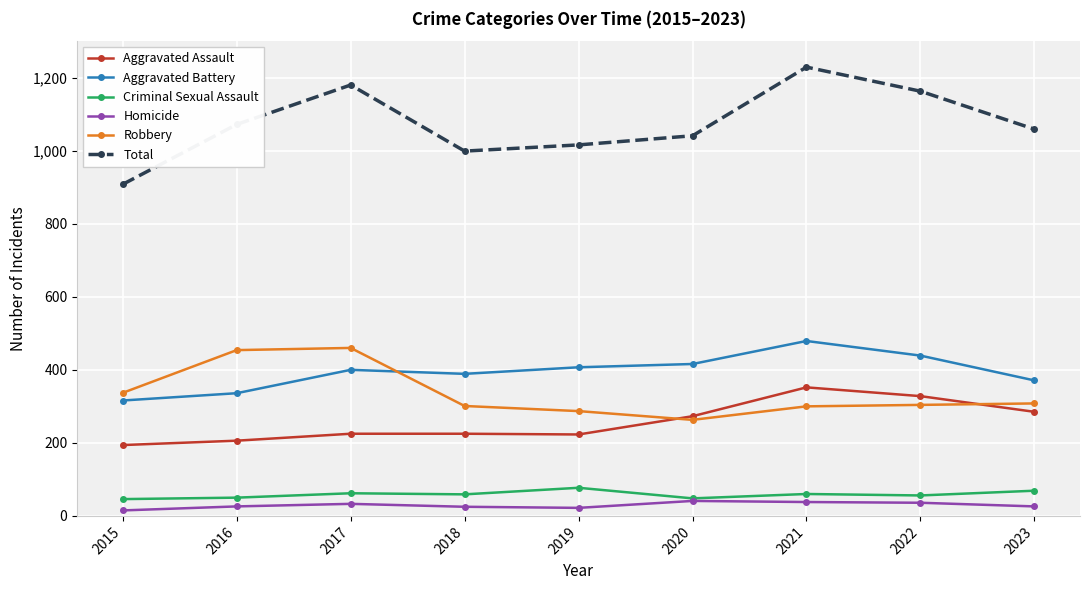

True or false: Aggravated Assault and Aggravated Battery intersect in this chart.

False